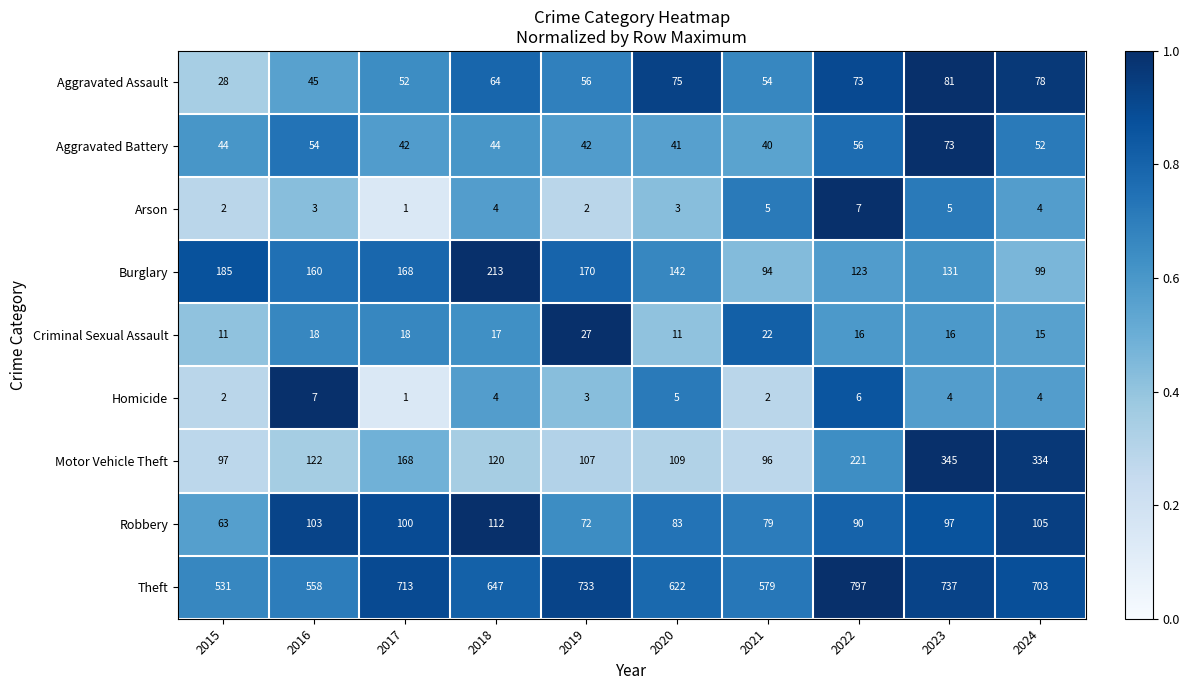

What is the average value of the Aggravated Assault series?

61